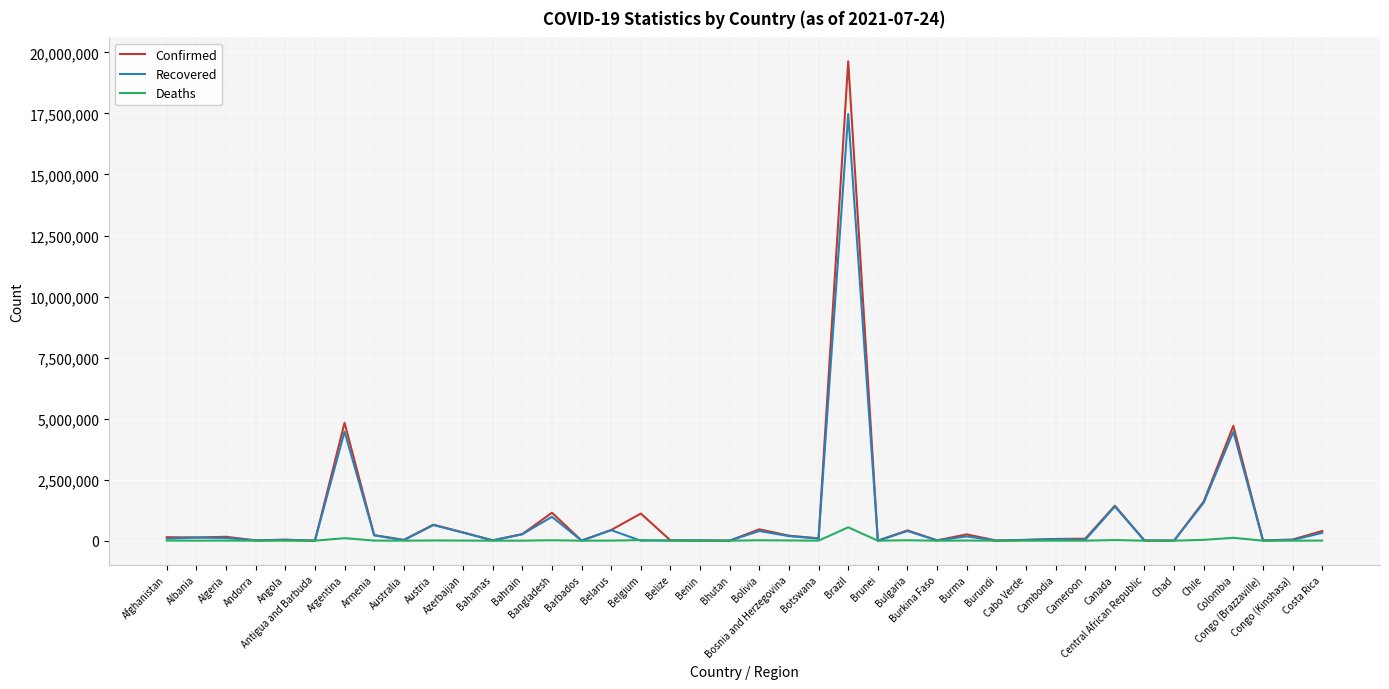

List the series in order of their peak value, highest first.

Confirmed, Recovered, Deaths